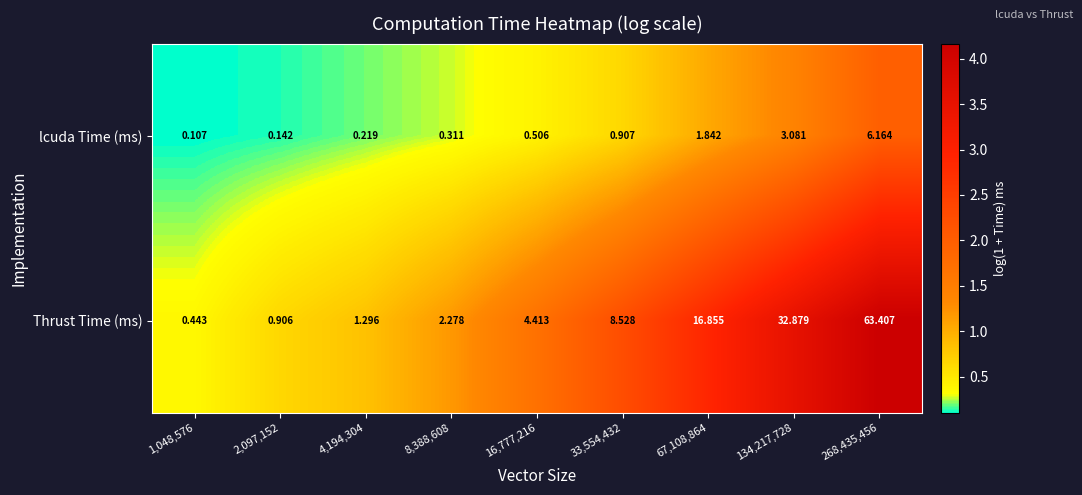

Which series has the largest total across all categories?

Thrust Time (ms)